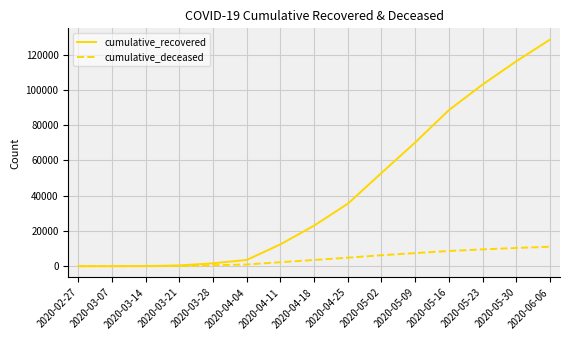

How many lines are shown in the chart?

2